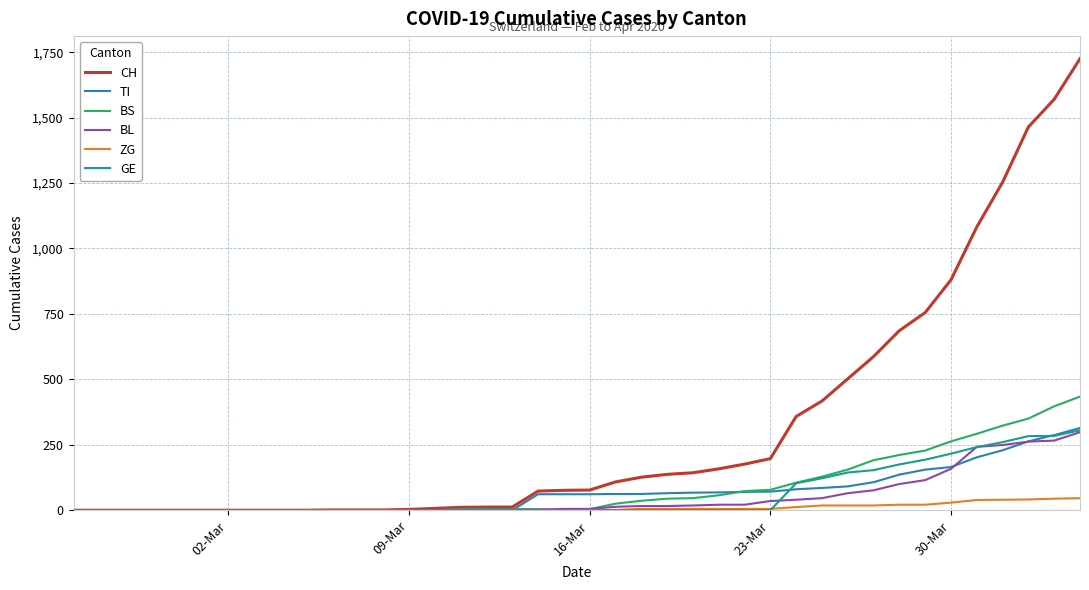

What is the maximum value for BL?

298